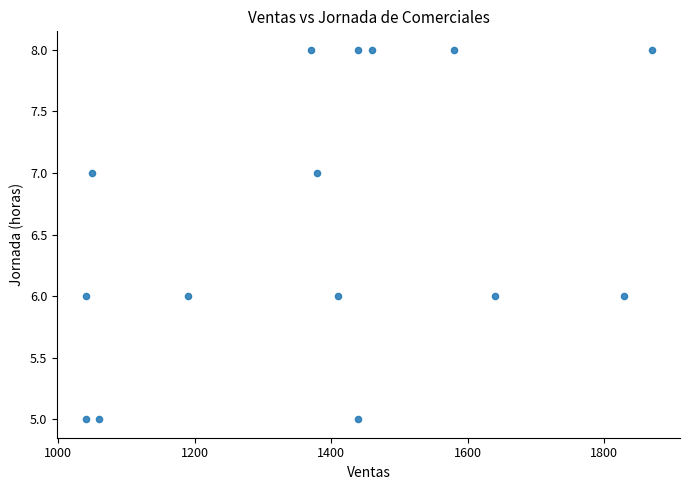

What is the range of X values (max minus min)?

830